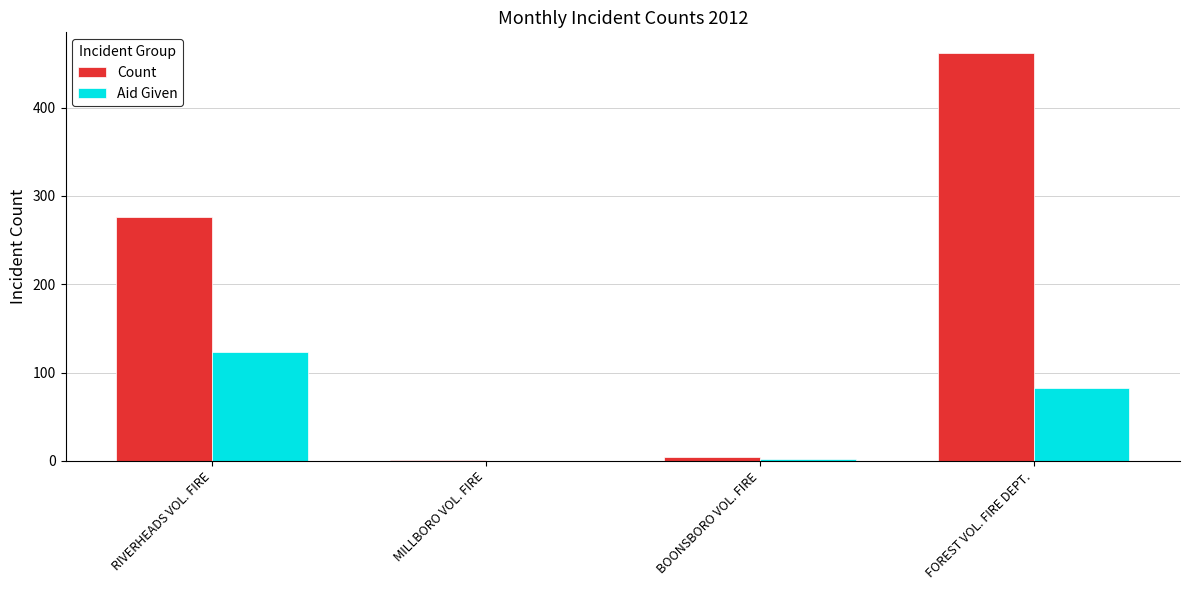

Are the bars horizontal?

No